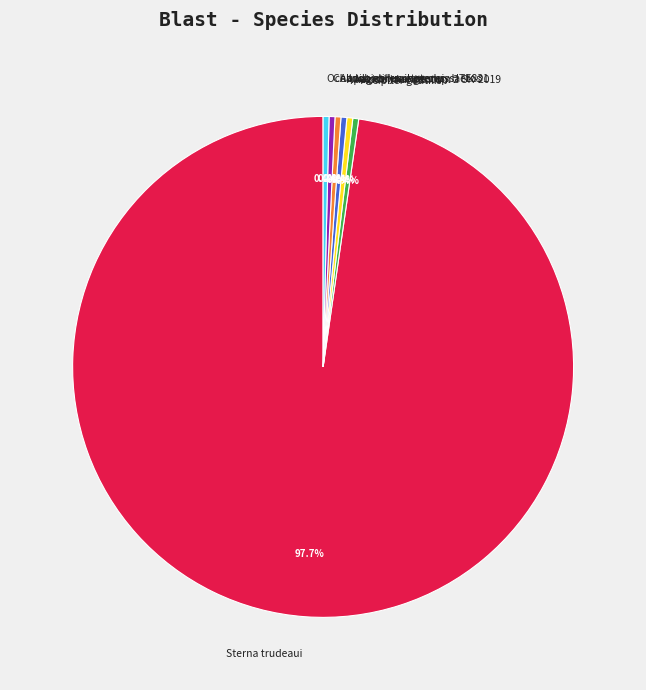

To the nearest percent, what is the difference between the largest and smallest slice percentages?

97%